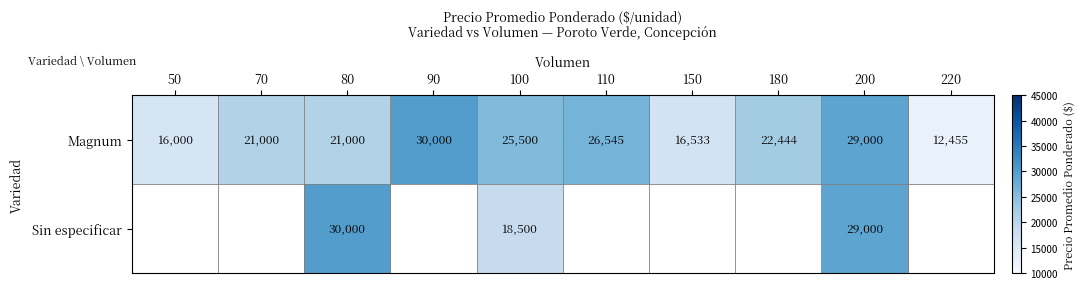

At which category does the chart reach its minimum across all series?

220